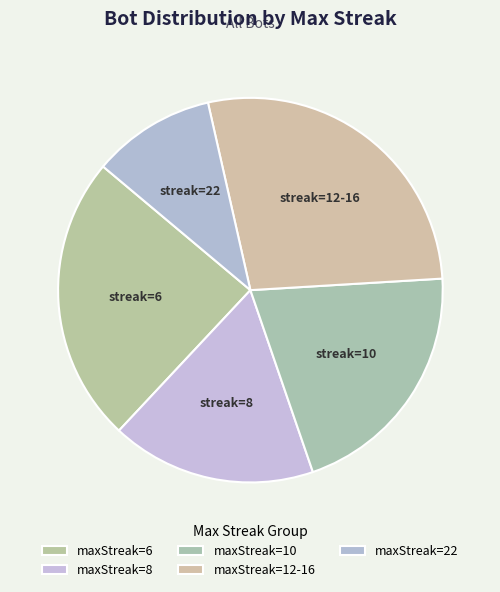

Rank the categories by value from lowest to highest.

22, 8, 10, 6, 12-16